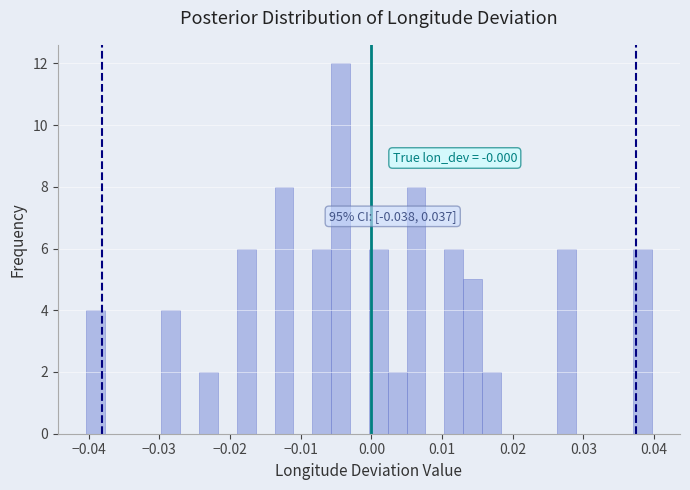

Around what value on the x-axis is the tallest bar? Give the approximate position of its centre, as read against the axis.

-0.004